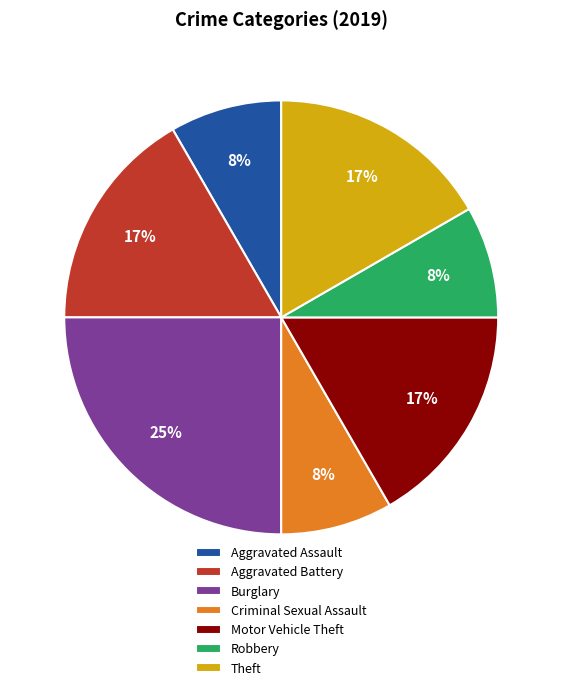

How many segments does this pie chart have?

7